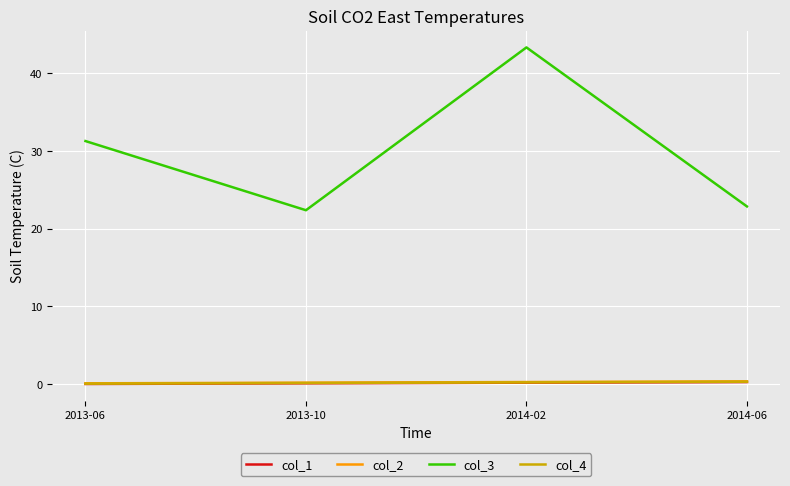

Is this an area chart (filled region under the line)?

No